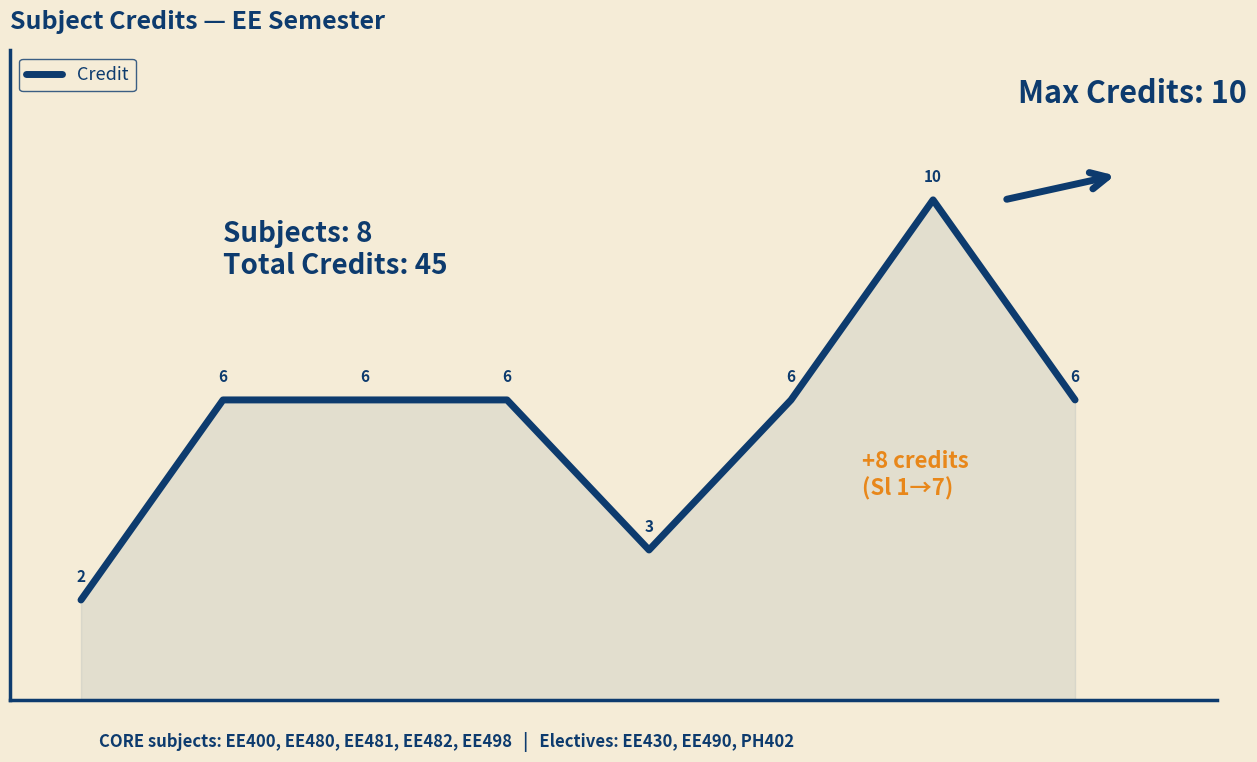

What is the maximum value shown in the chart?

10